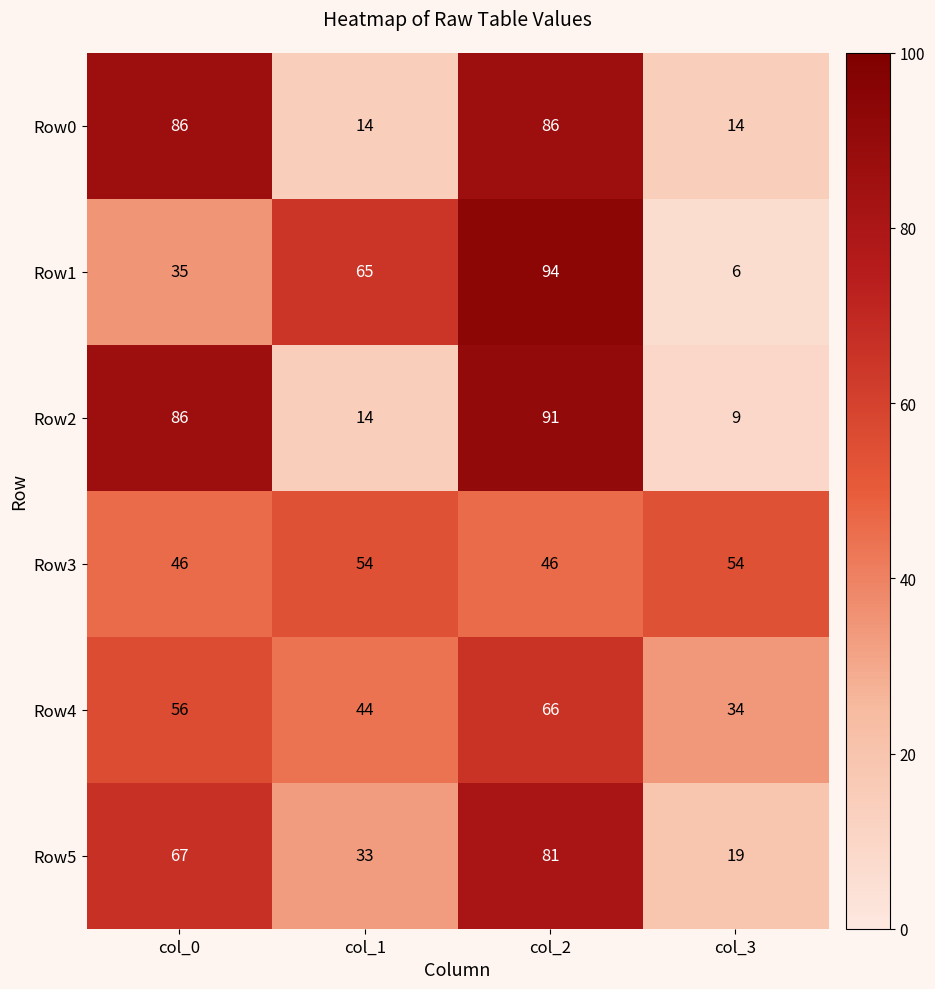

Count the Row1 values in the range 35 to 94.

3